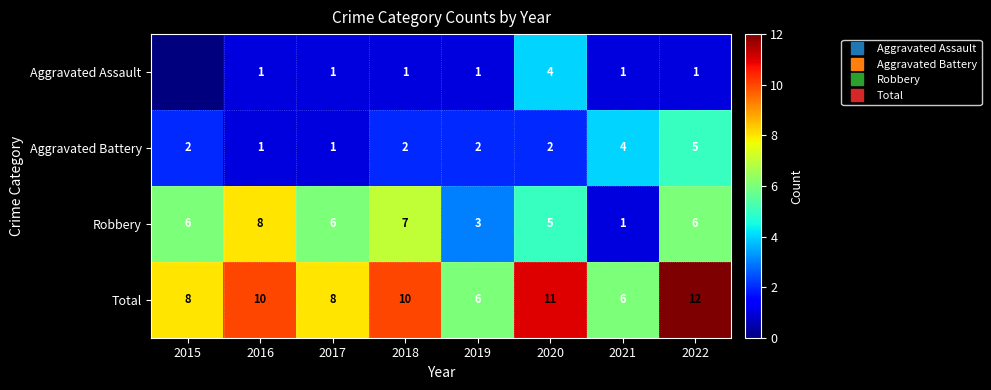

Which category has the lowest value across all series?

2015